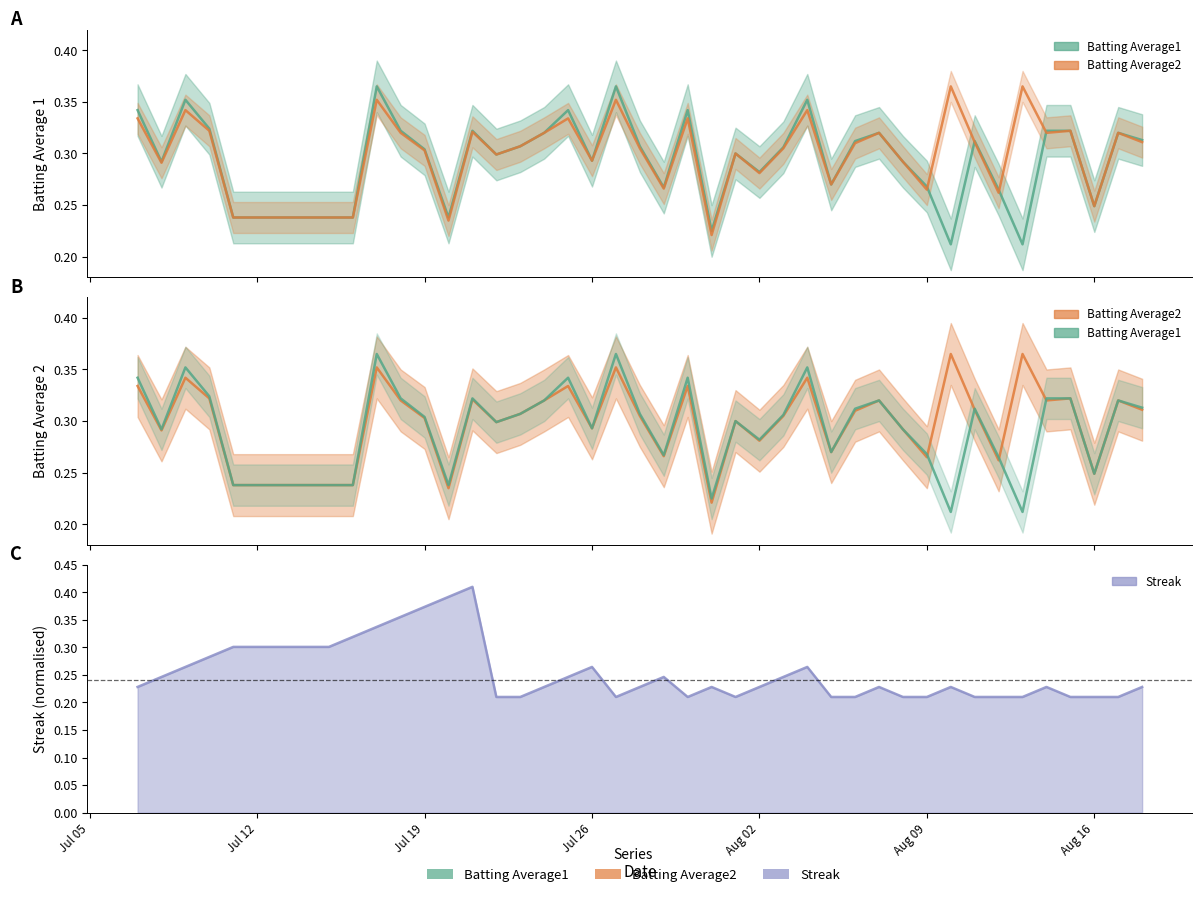

List the series in order of their peak value, highest first.

Streak, Batting Average1, Batting Average2